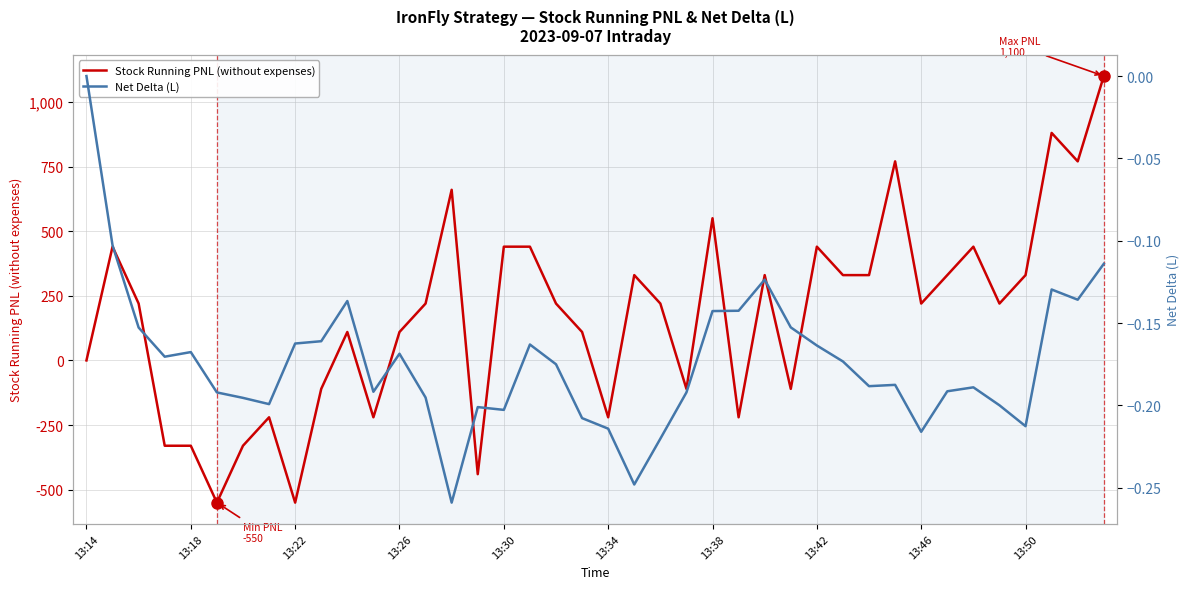

How many data points in Stock Running PNL (without expenses) are above 220?

17